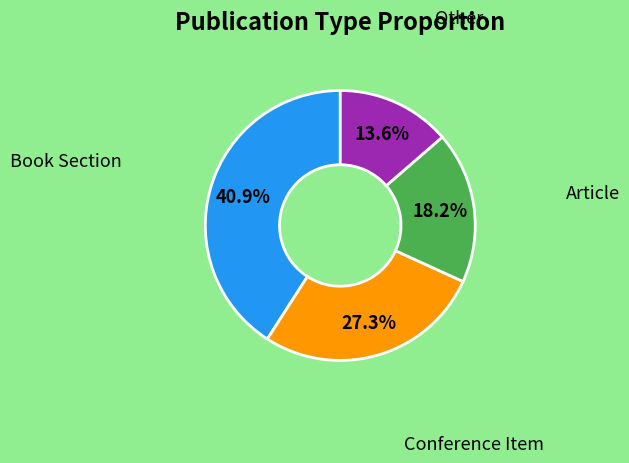

Does Book Section represent more than half of the total?

No